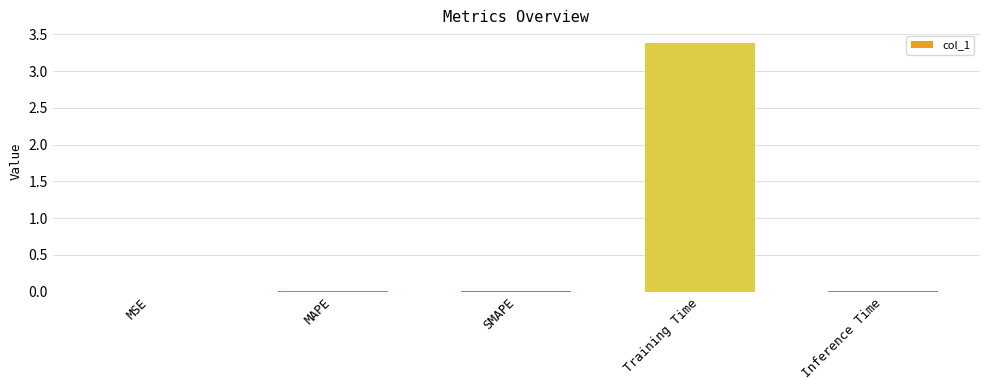

What is the average value?

0.7